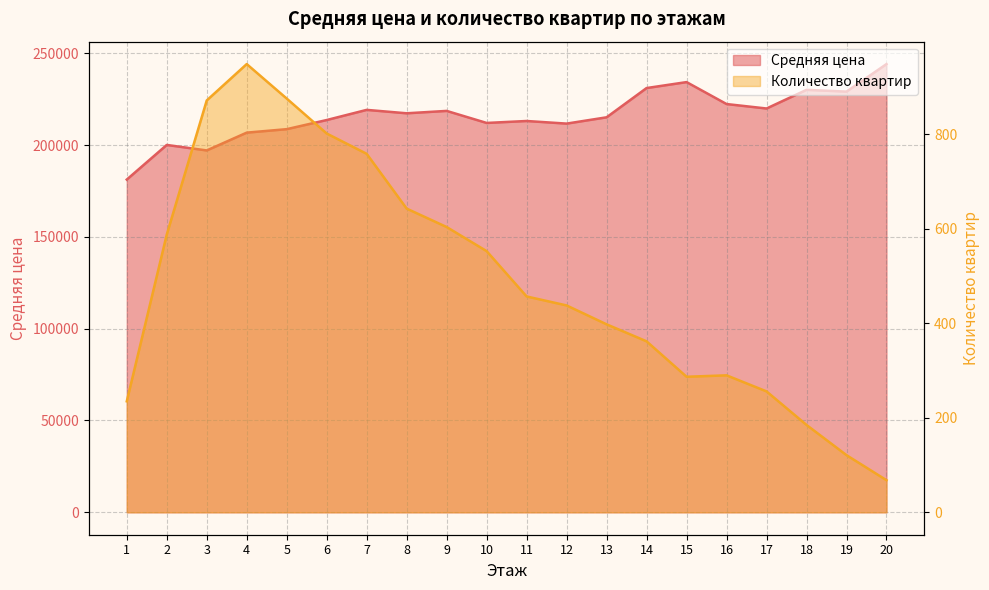

At which label does Количество квартир first exceed 457?

2